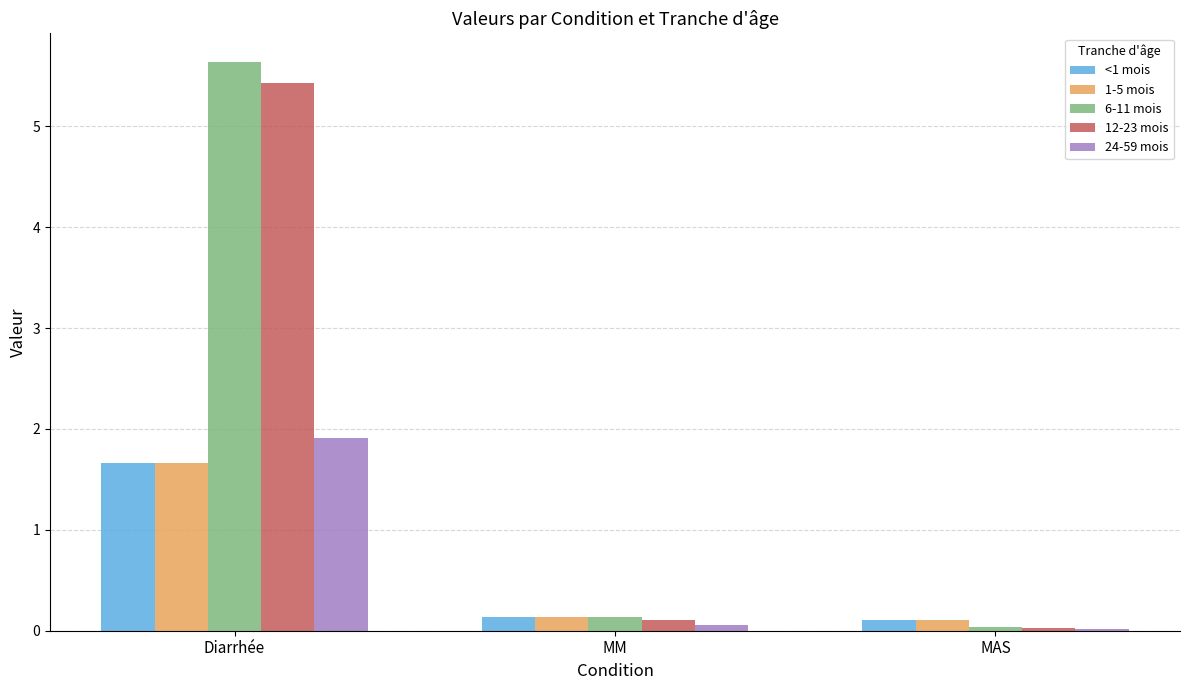

What is the value of the 24-59 mois bar at the 1st from the left?

1.9